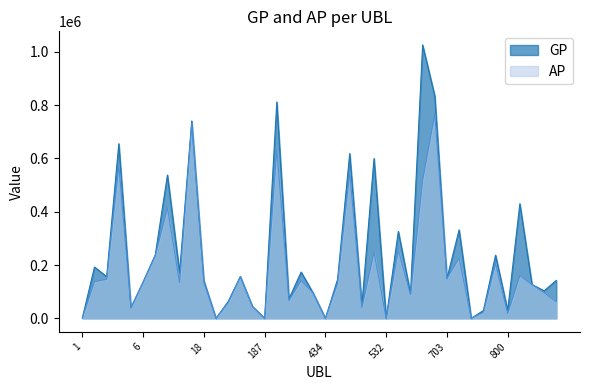

True or false: AP and GP cross at least once.

False